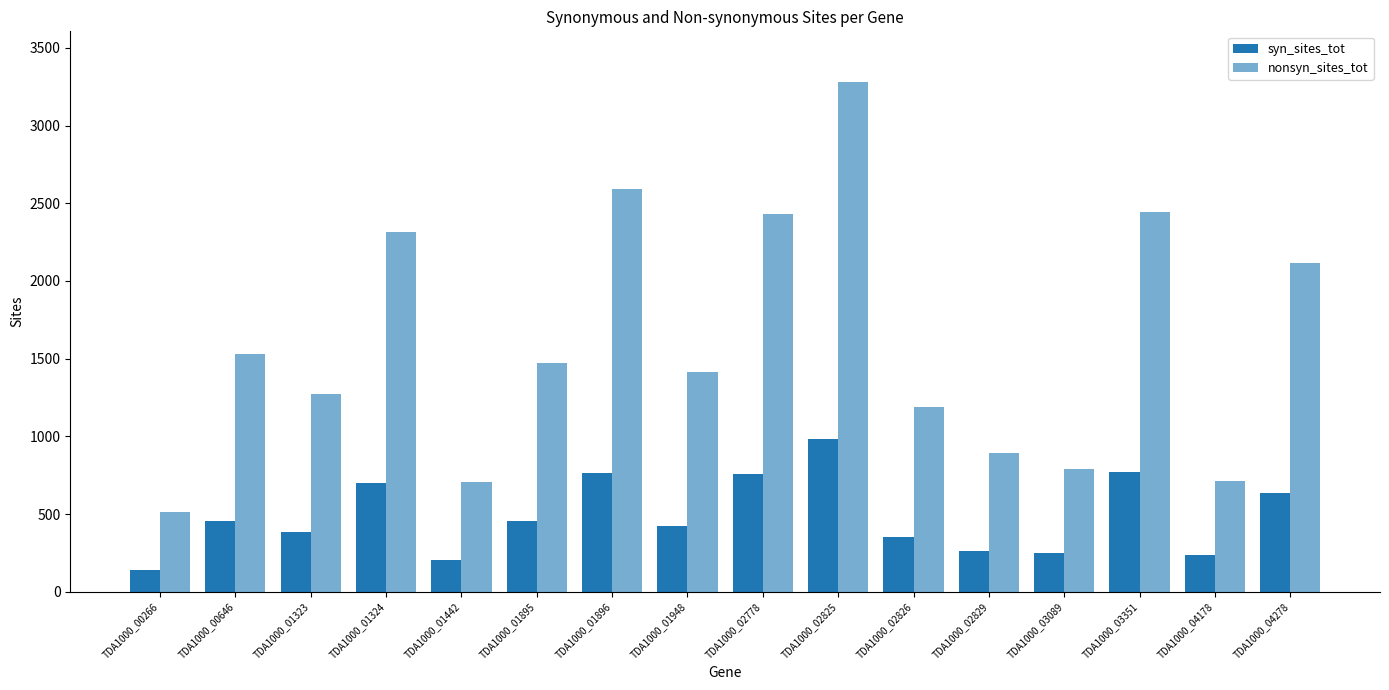

What is the minimum value shown in the chart?

137.3